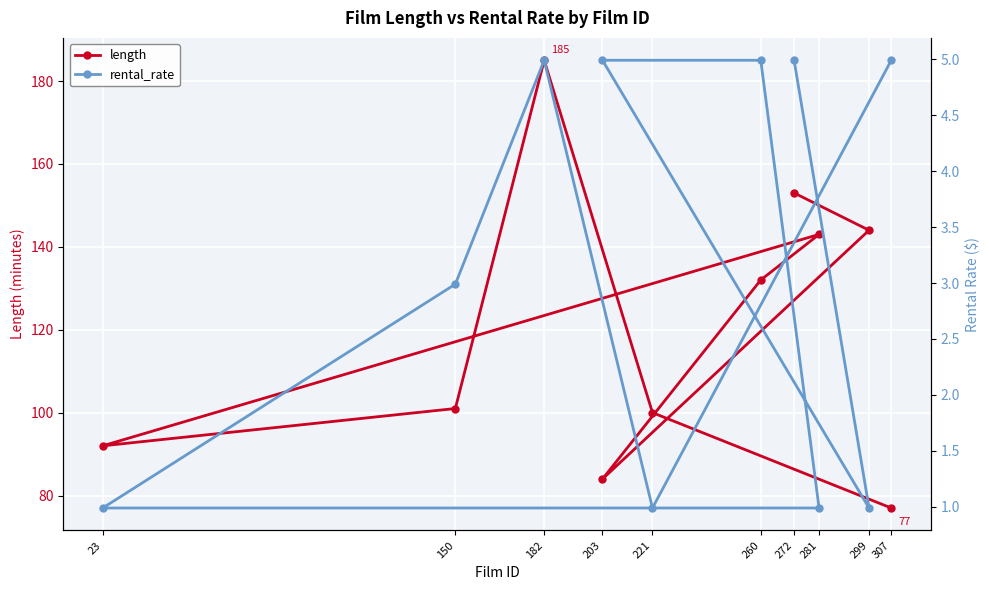

Where does the rental_rate series first go above 4?

272